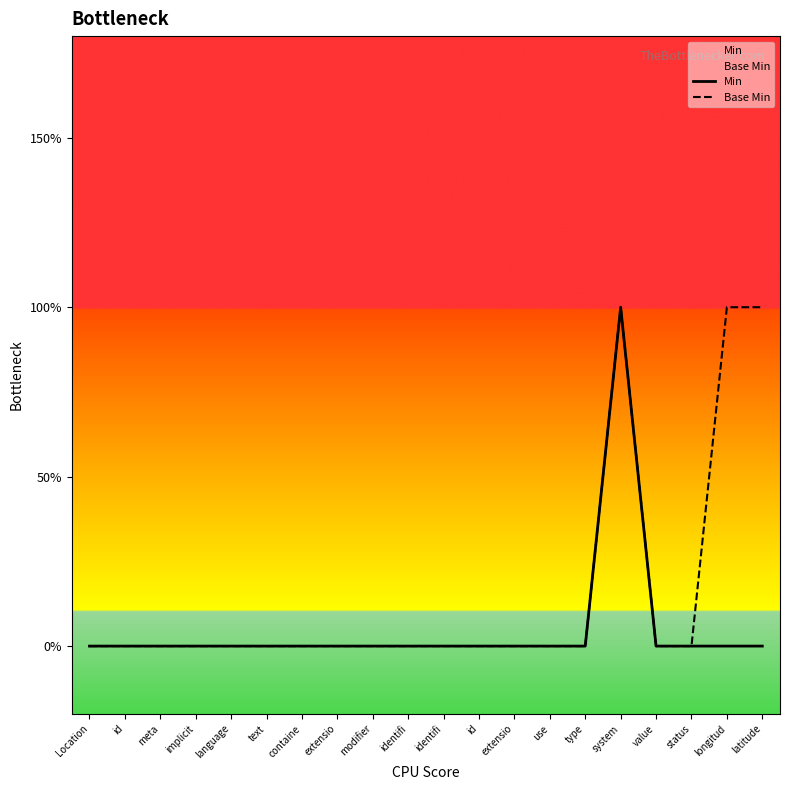

Which series has the widest spread of values?

Min